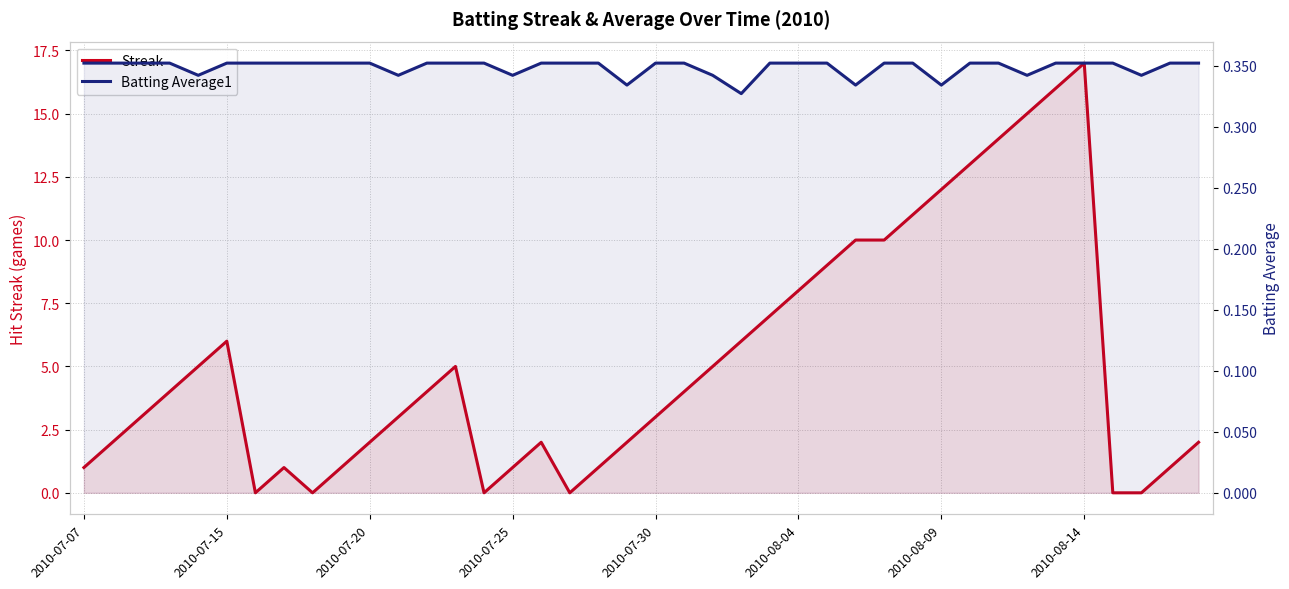

True or false: Streak has a value of -5.2 at 36.

False